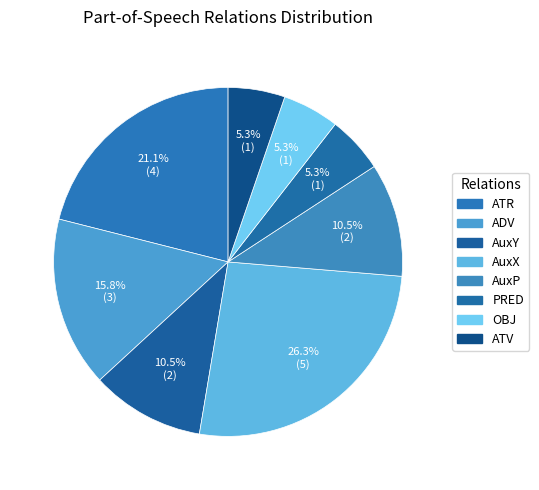

What is the largest slice in the pie chart?

AuxX